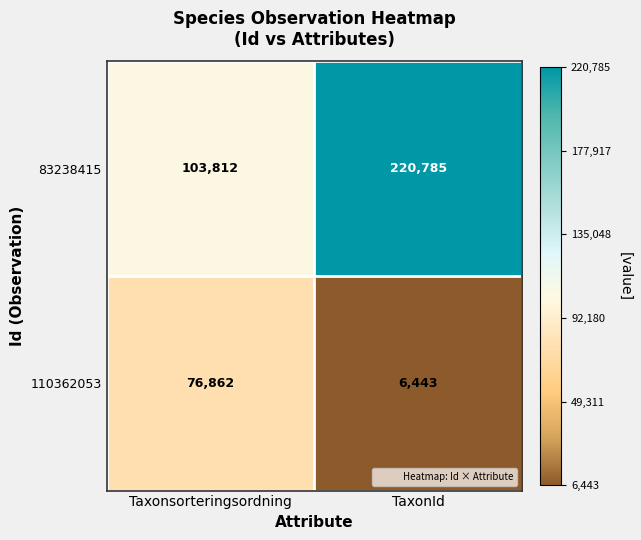

True or false: 110362053 has a value of 9181 at TaxonId.

False